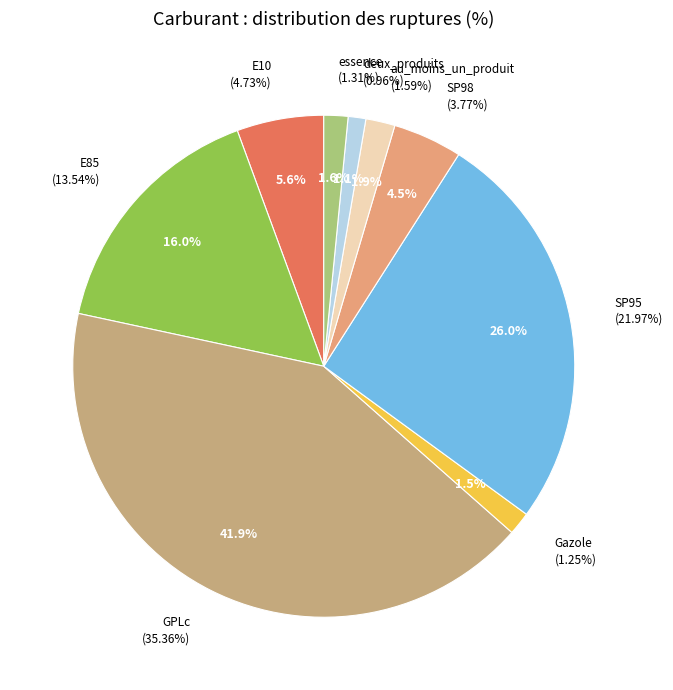

To the nearest percent, what portion does au_moins_un_produit represent?

2%